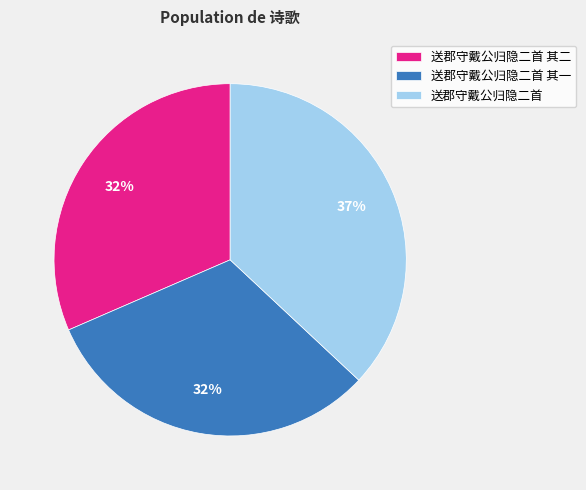

To the nearest percent, what is the average slice percentage?

33%